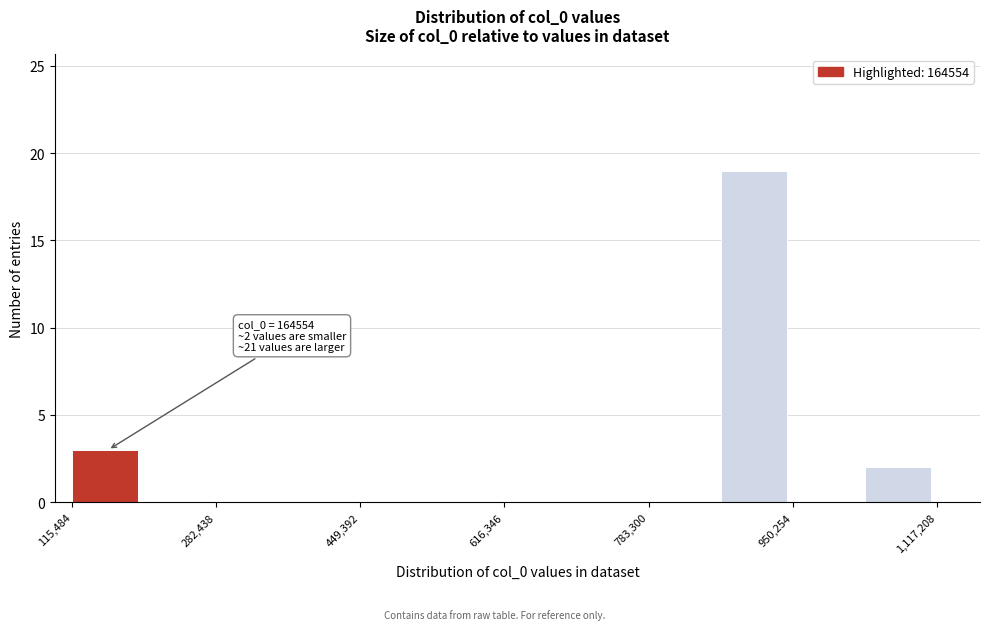

Which range on the x-axis has the tallest bar?

860000 to 960000